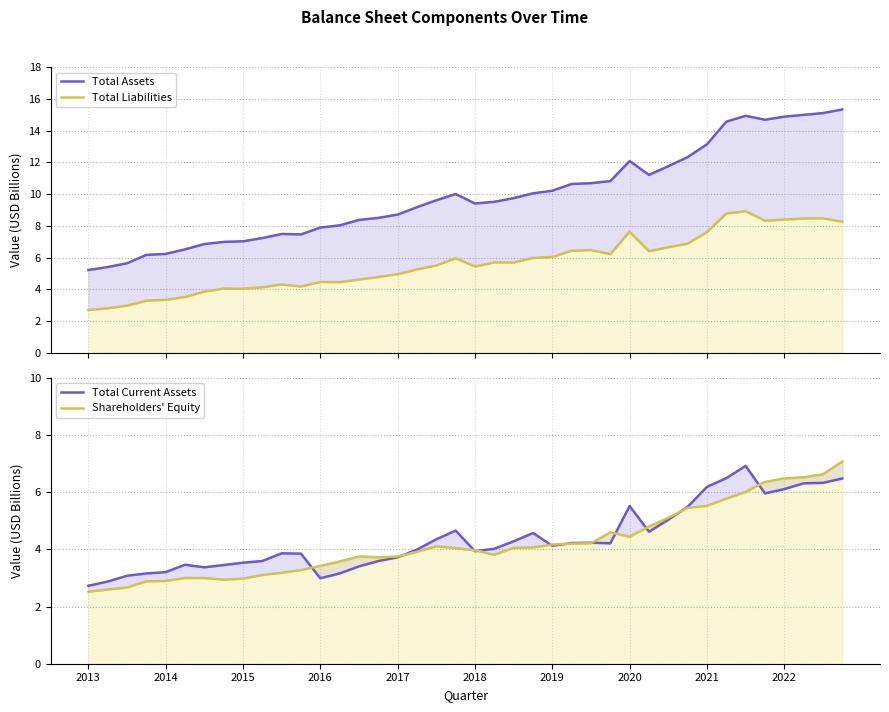

What is the lowest value of the Shareholders' Equity series?

2.5